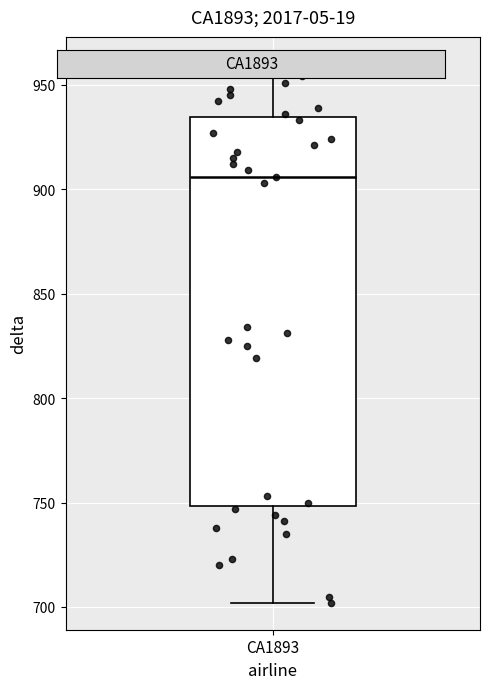

Where does the upper whisker of the box for CA1893 end on the y-axis? The values are not printed on the chart, so give them approximately, as read against the axis.

960